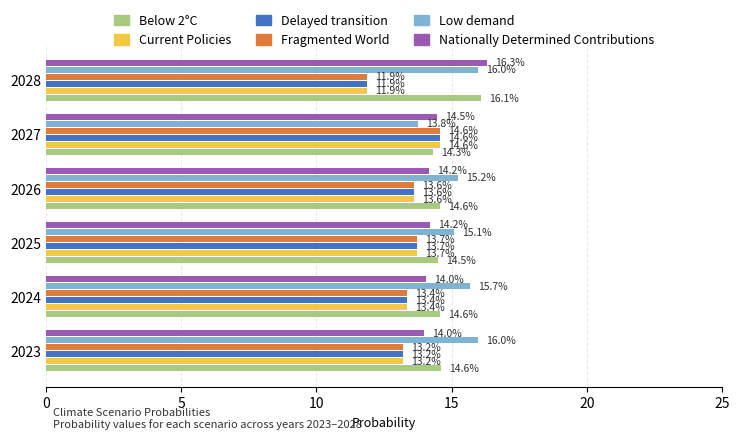

Is it true that Delayed transition equals 6.1 at 2027?

False